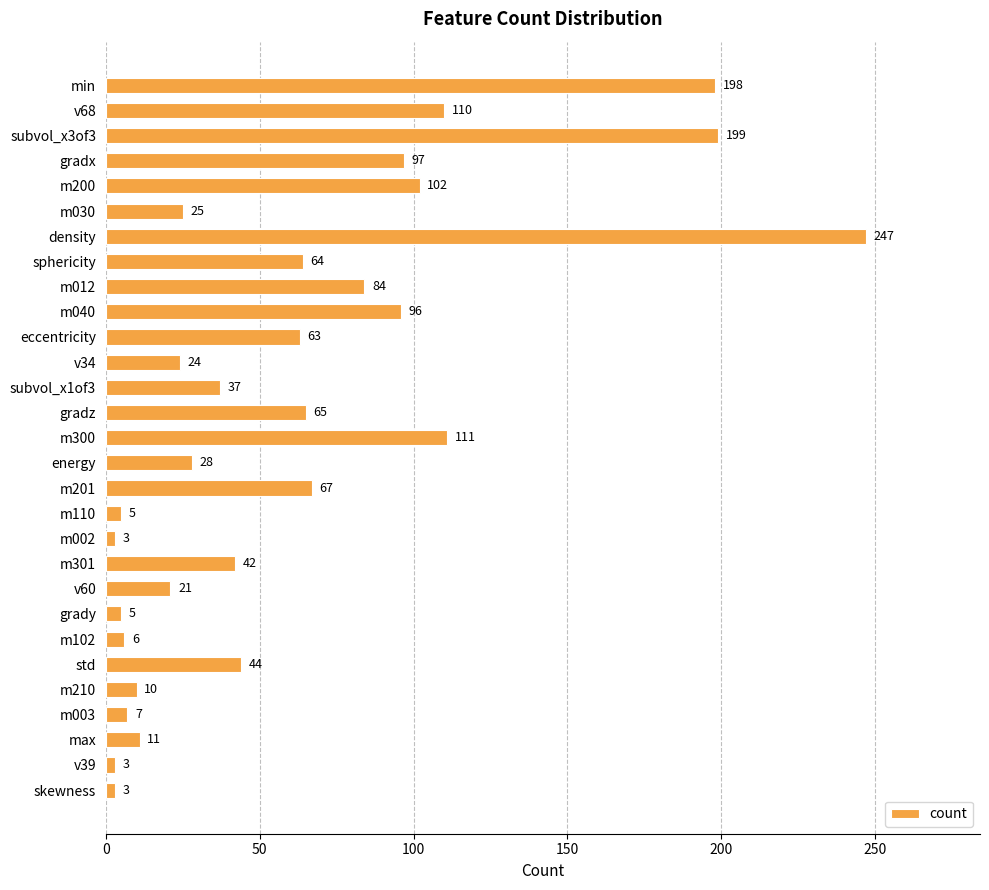

At which label is the value closest to 125?

m300